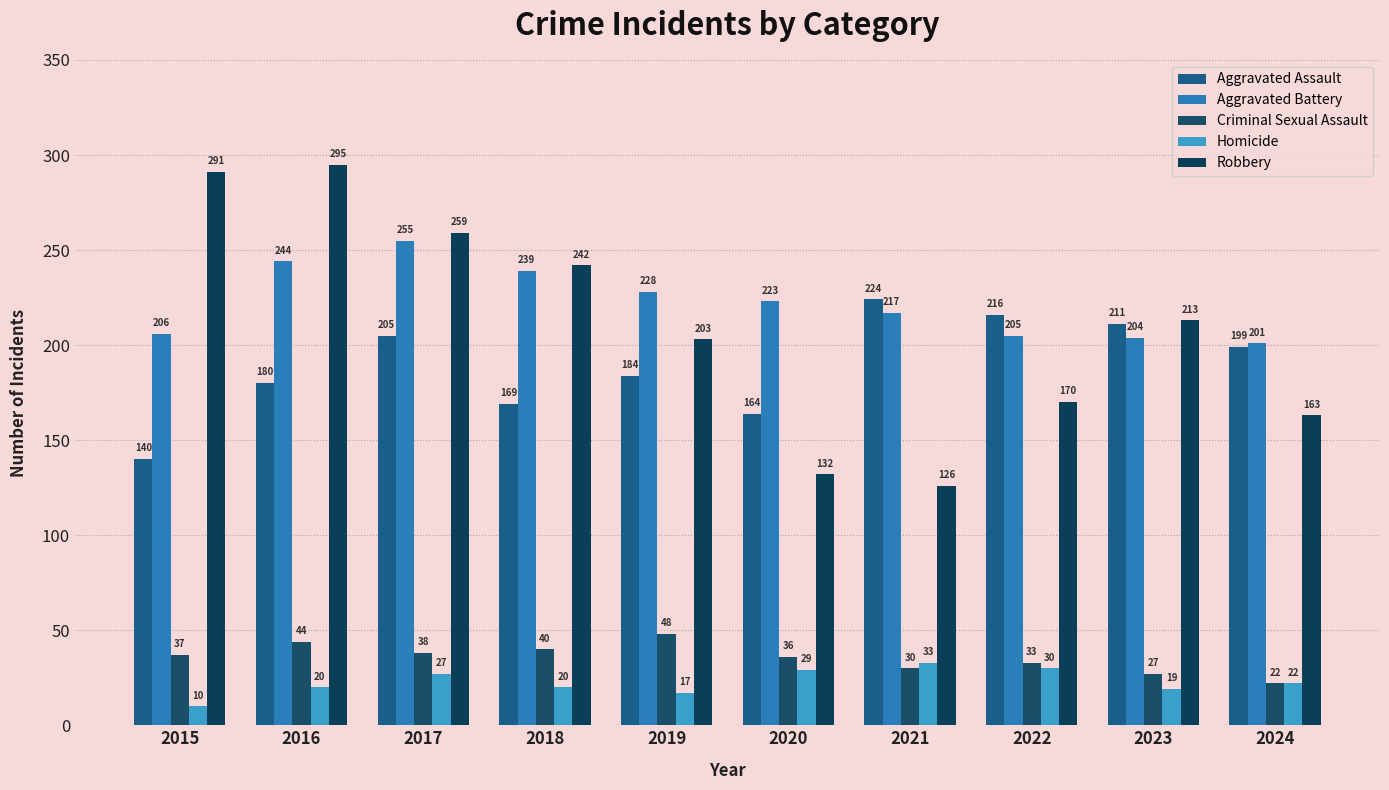

Where does the Robbery series first go above 213?

2015